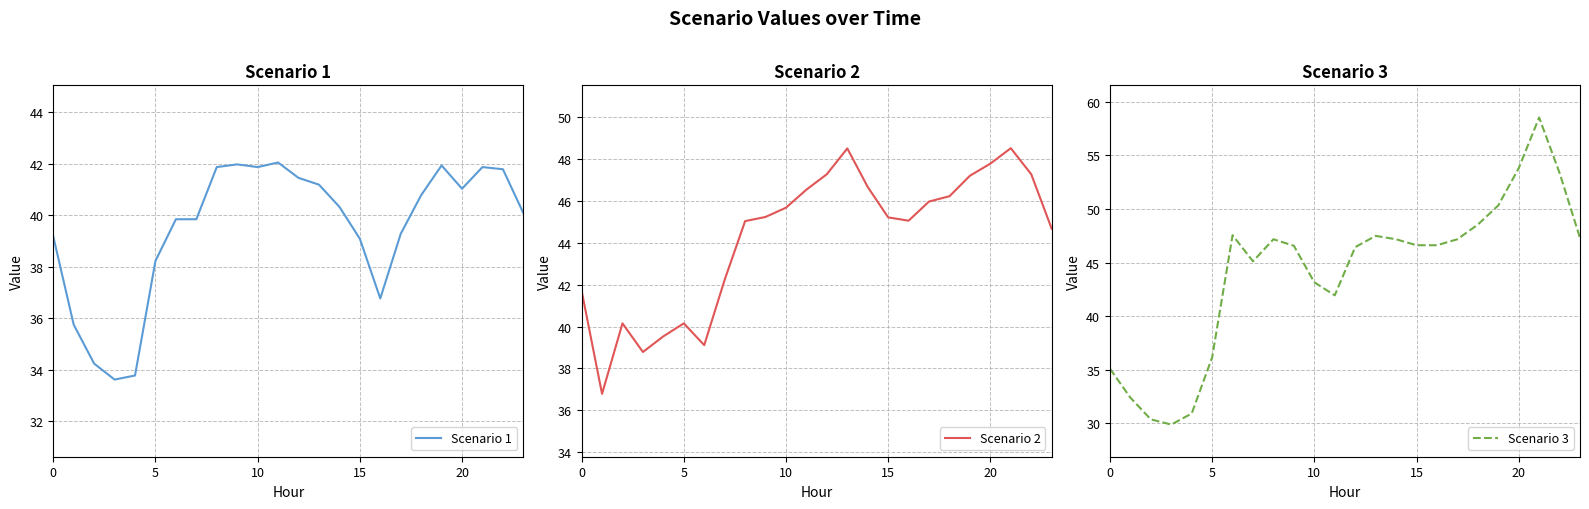

Which has a higher value, 10 or 20?

20